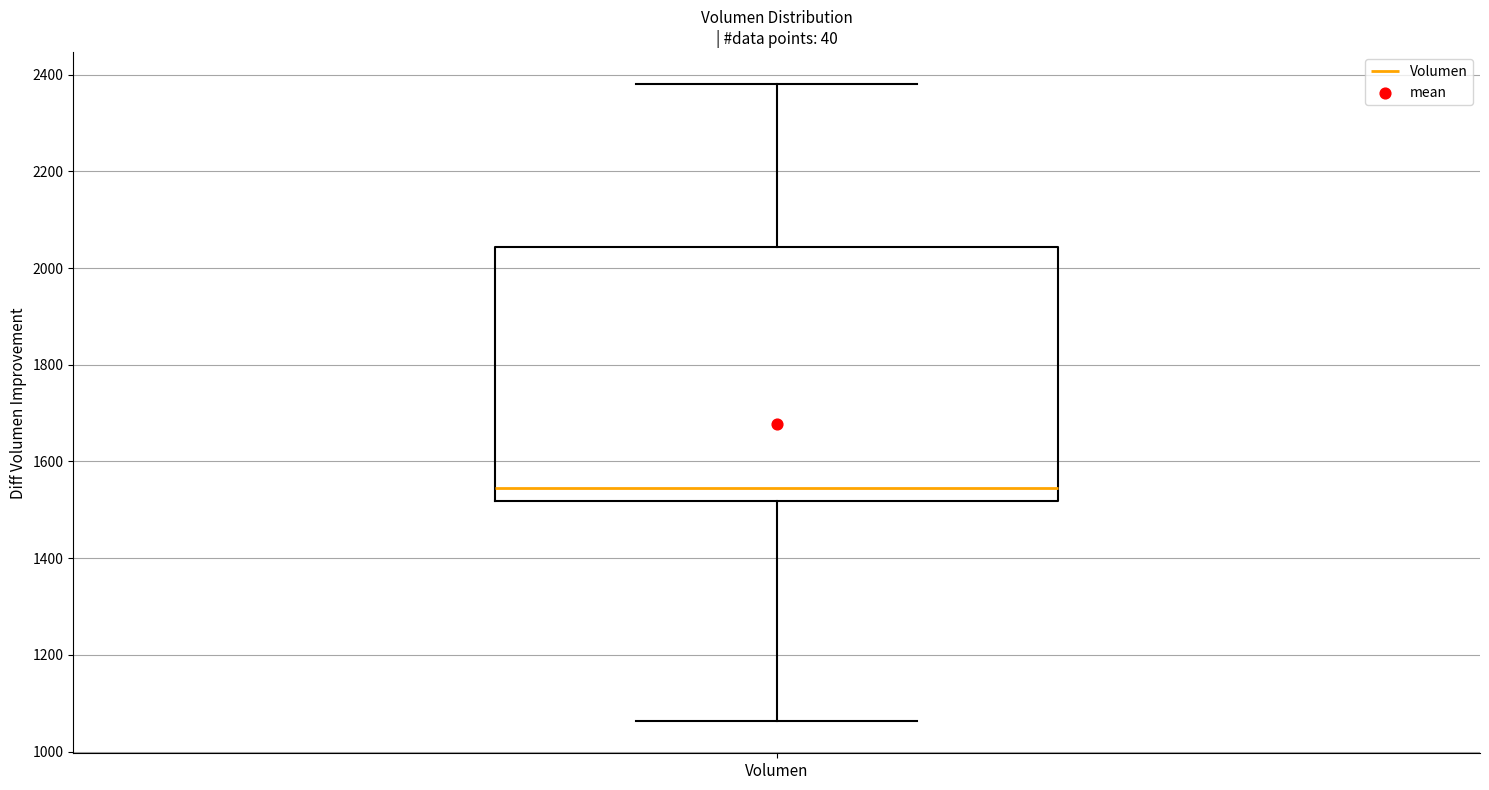

Read this box plot against the y-axis: the position of the median line, the range covered by the box, and the ends of both whiskers. The values are not printed on the chart, so give them approximately, as read against the axis.

median 1540, box 1520 to 2040, whiskers 1060 to 2380